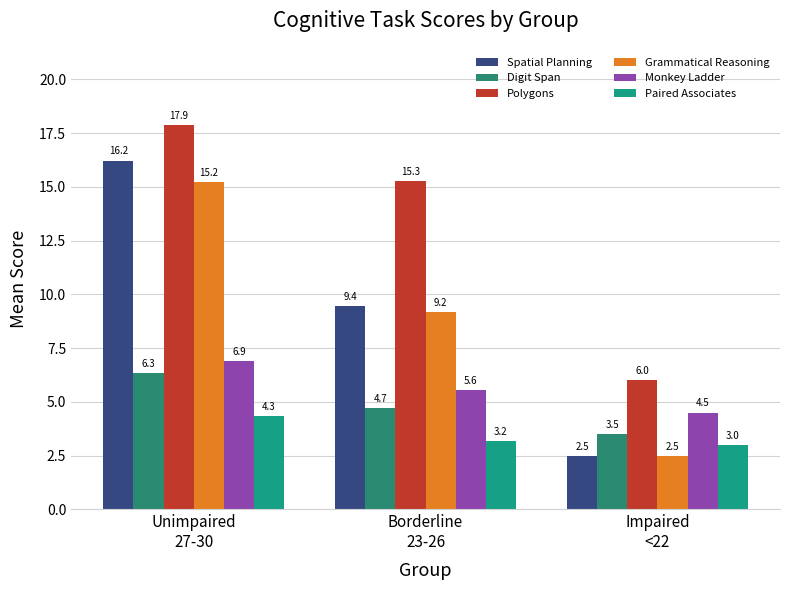

Rank the categories by Digit Span value from highest to lowest.

Unimpaired
27-30, Borderline
23-26, Impaired
<22